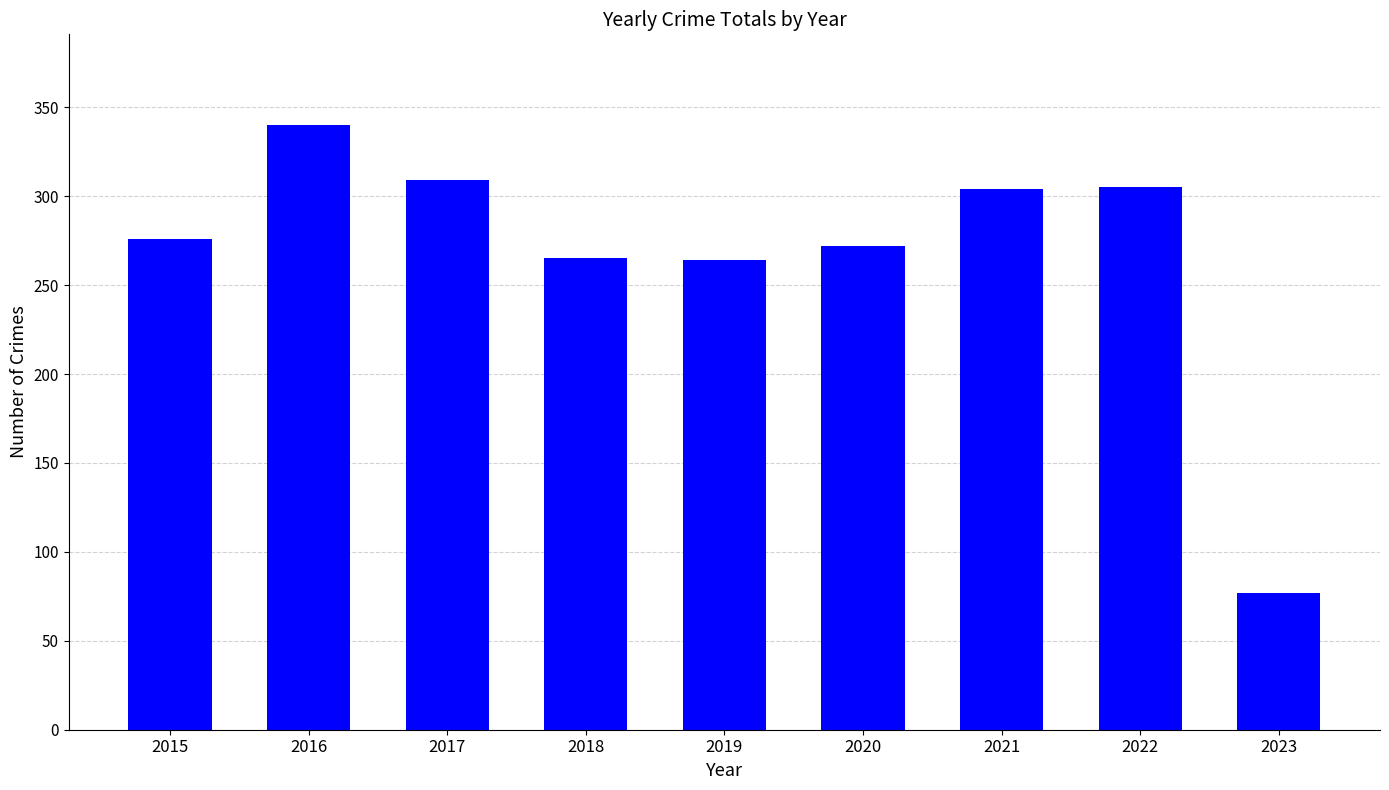

What is the change in value from 2022 to 2023?

-228